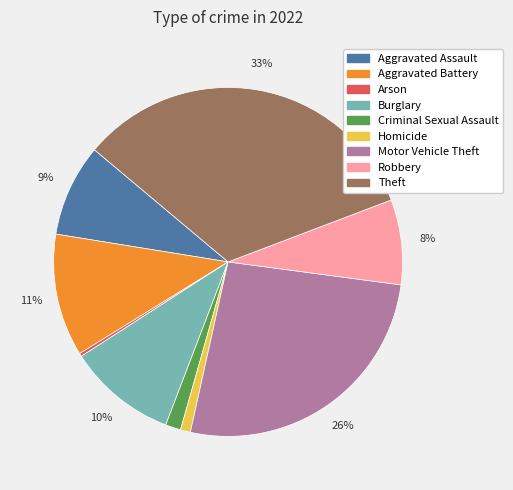

Count the number of slices in the pie.

9